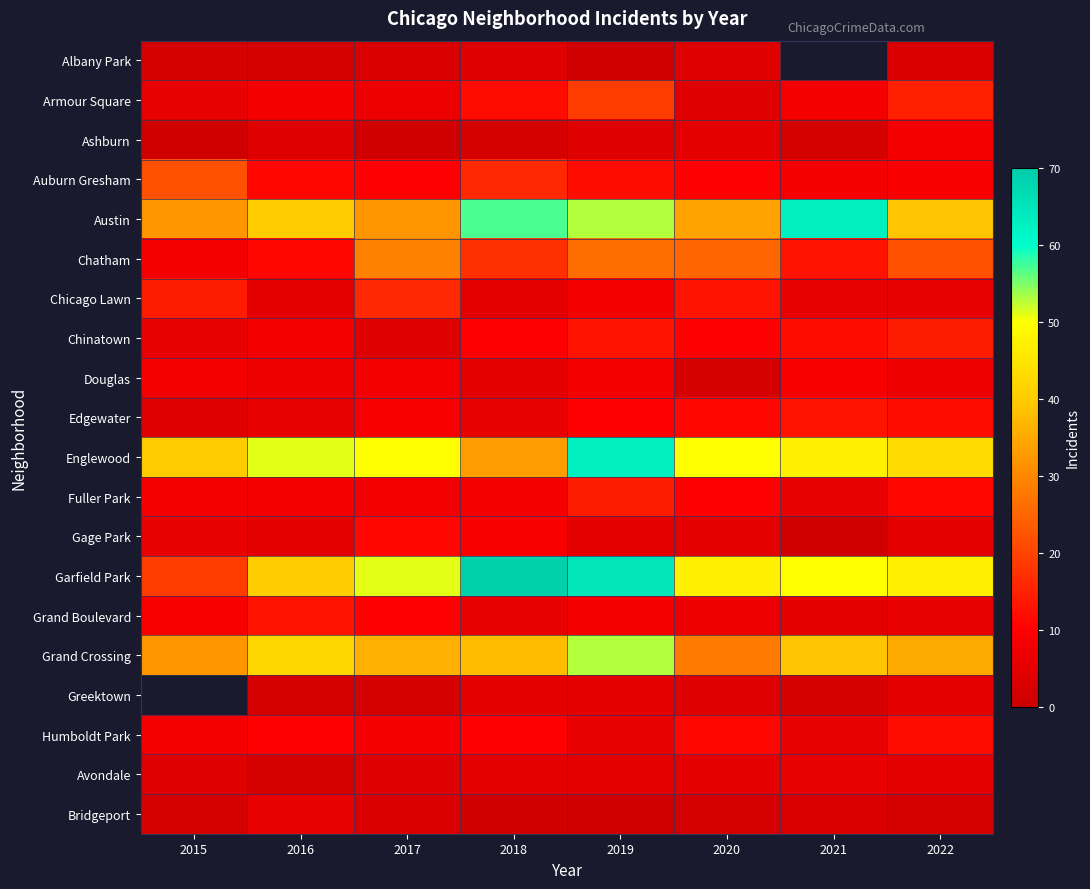

Between 2018 and 2017, which is larger?

2018